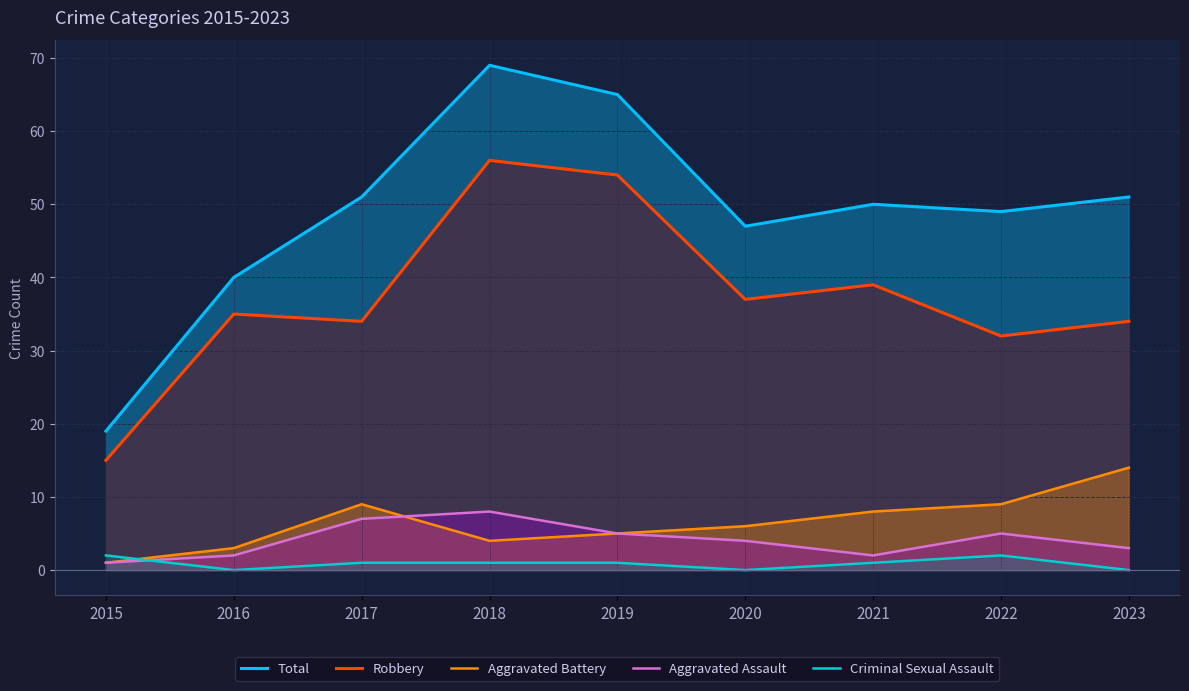

Count the number of categories in the chart.

9